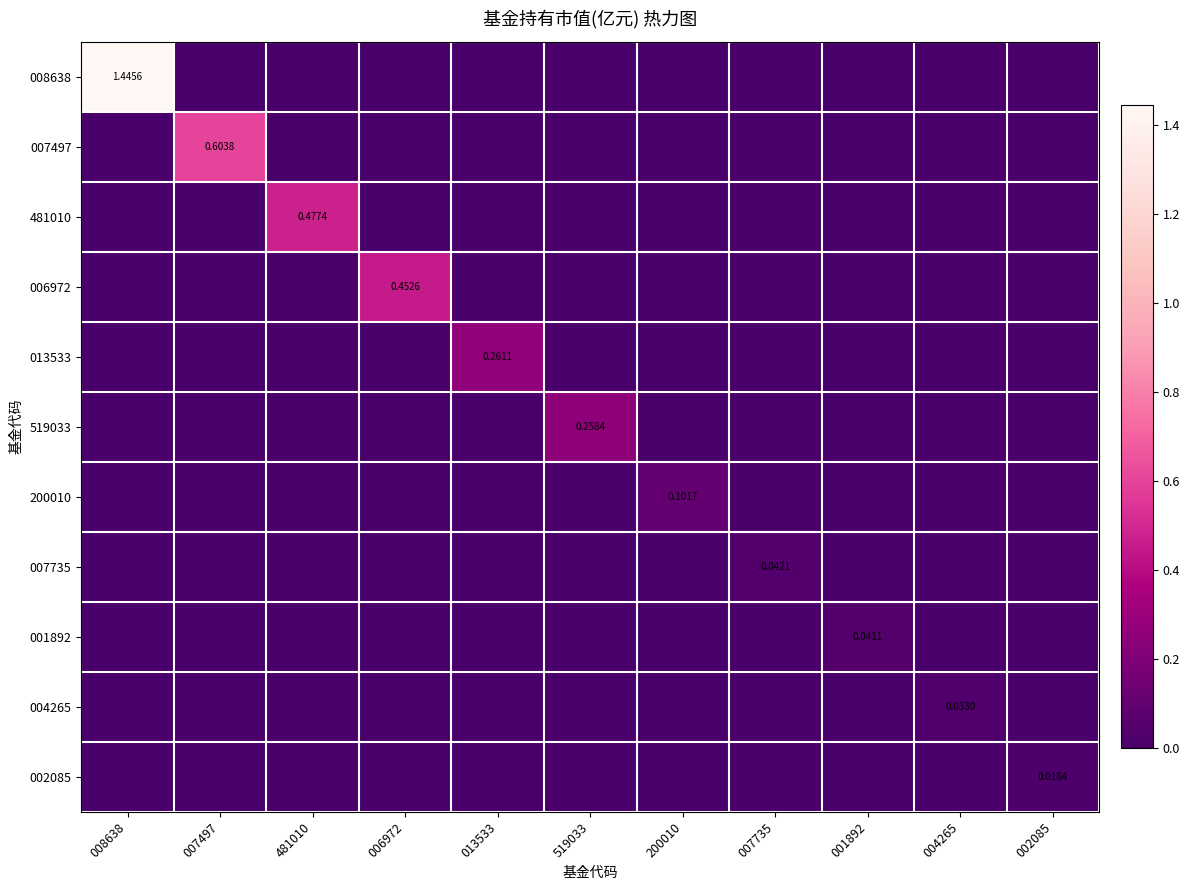

Count the number of data series in this chart.

11